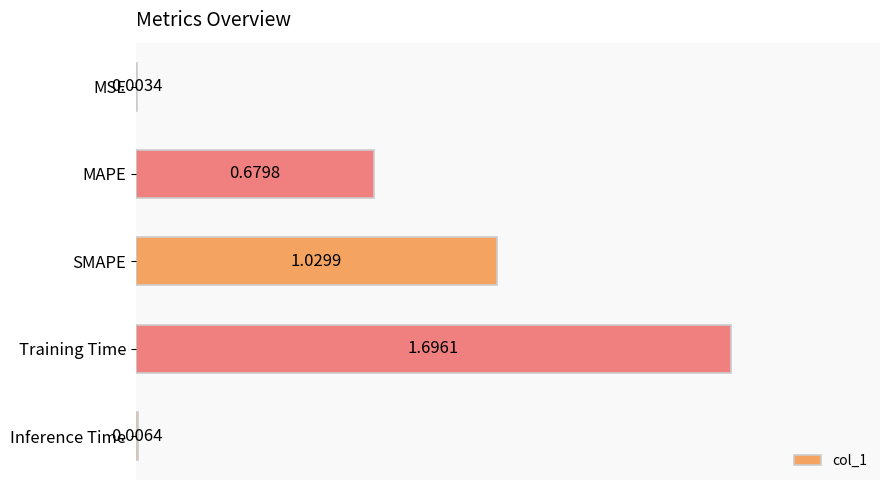

Are the bars horizontal?

Yes